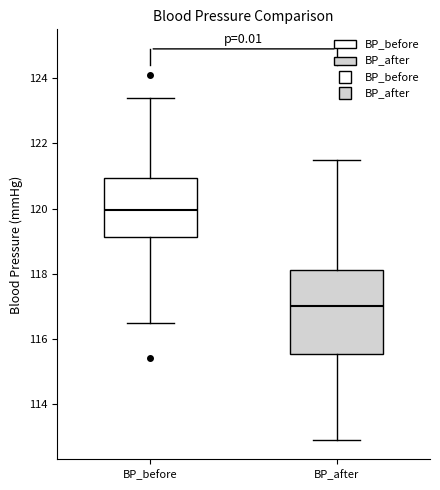

Reading left to right, transcribe this box plot: for each box, give where its median line is, the range the box spans, and where its two whiskers end, as read against the y-axis. The values are not printed on the chart, so give them approximately, as read against the axis.

BP_before: median 120.0, box 119.2 to 121.0, whiskers 116.6 to 123.4
BP_after: median 117.0, box 115.6 to 118.2, whiskers 113.0 to 121.6